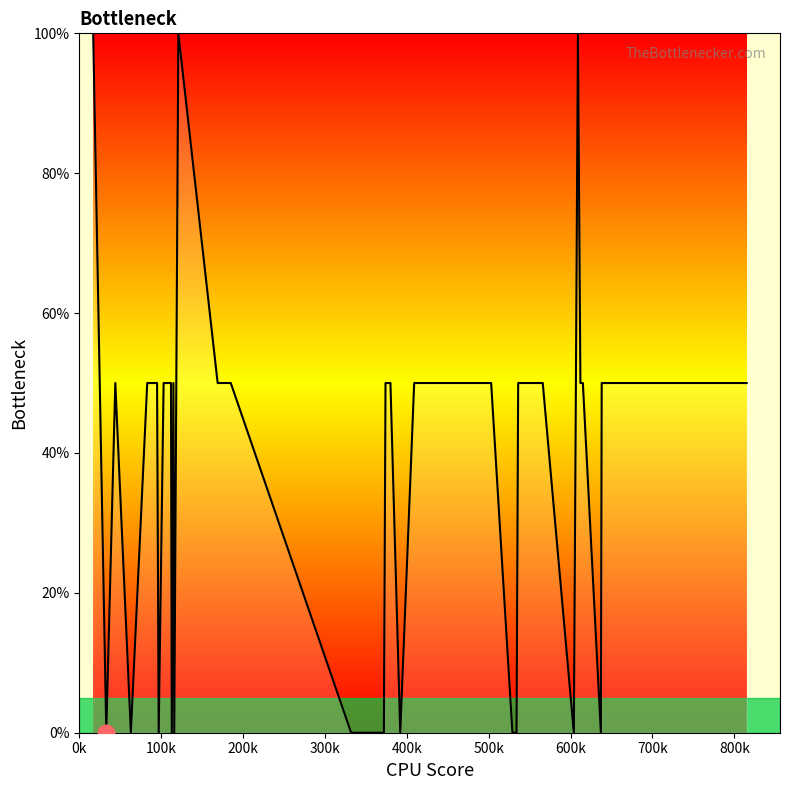

What is the greatest value displayed?

100